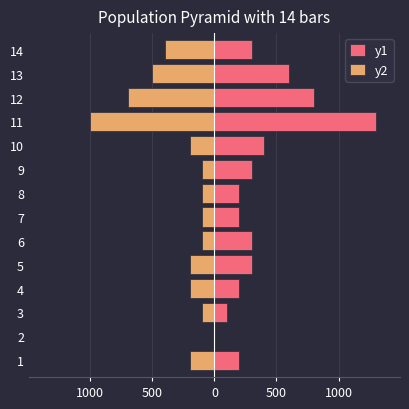

How many positive values does the y1 series have?

13